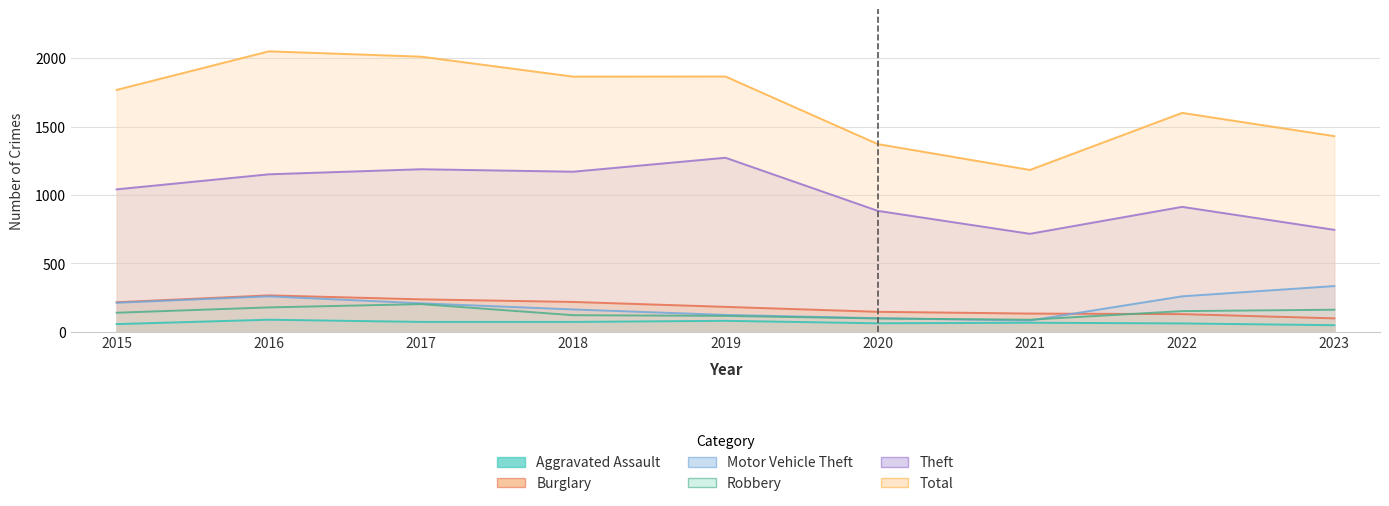

What is the sum of all Aggravated Assault values?

605